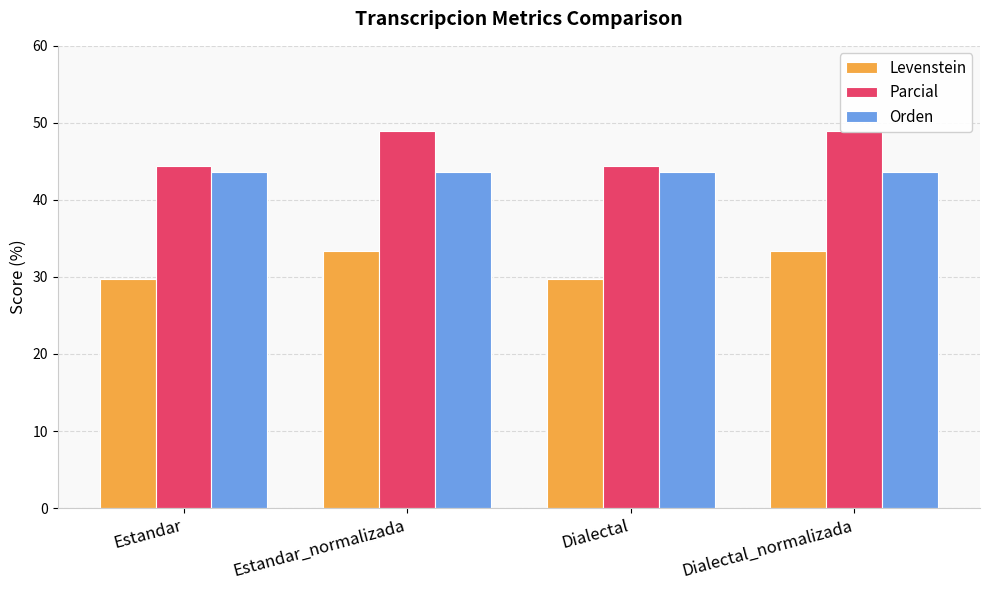

At how many categories does at least one series exceed 42?

4